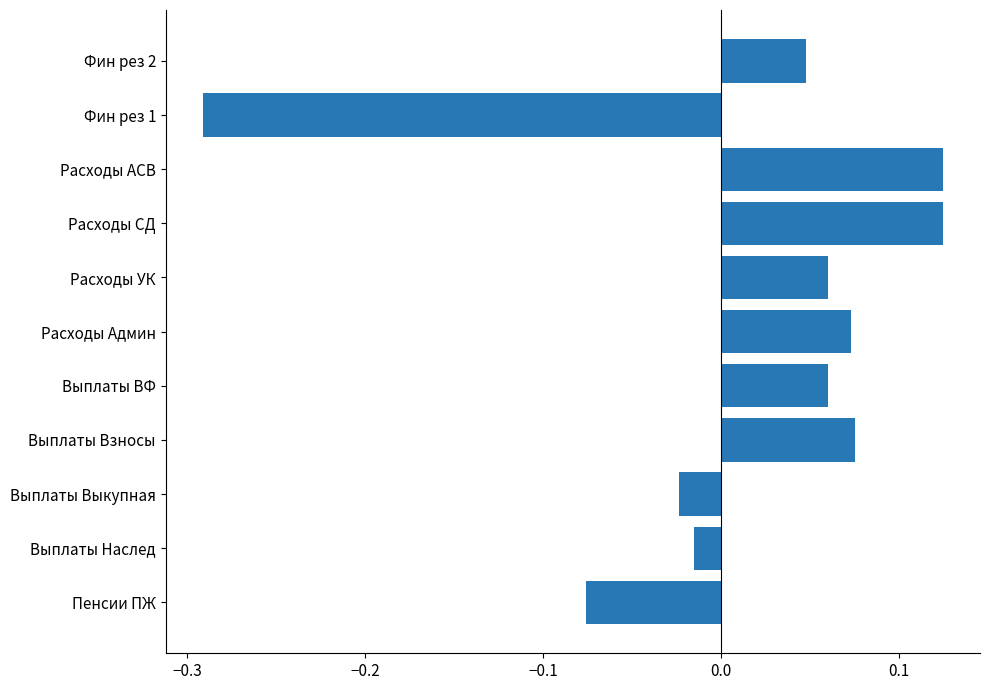

What is the change in value from Пенсии ПЖ to Расходы СД?

+0.2